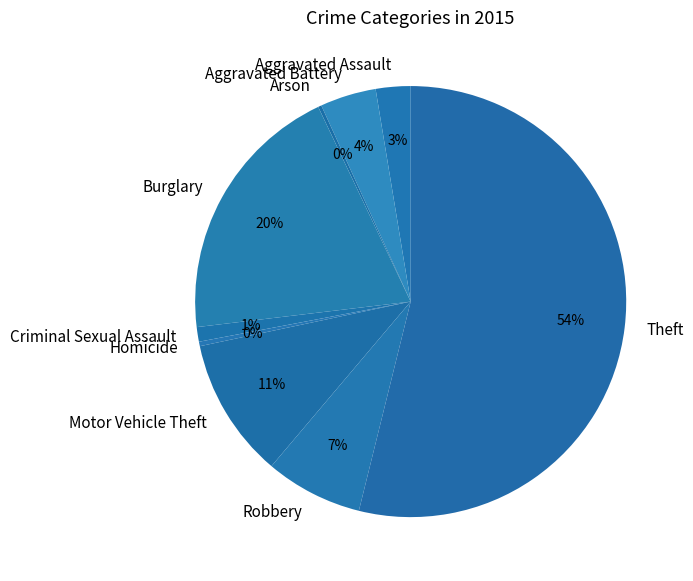

Between Motor Vehicle Theft and Homicide, which is larger?

Motor Vehicle Theft